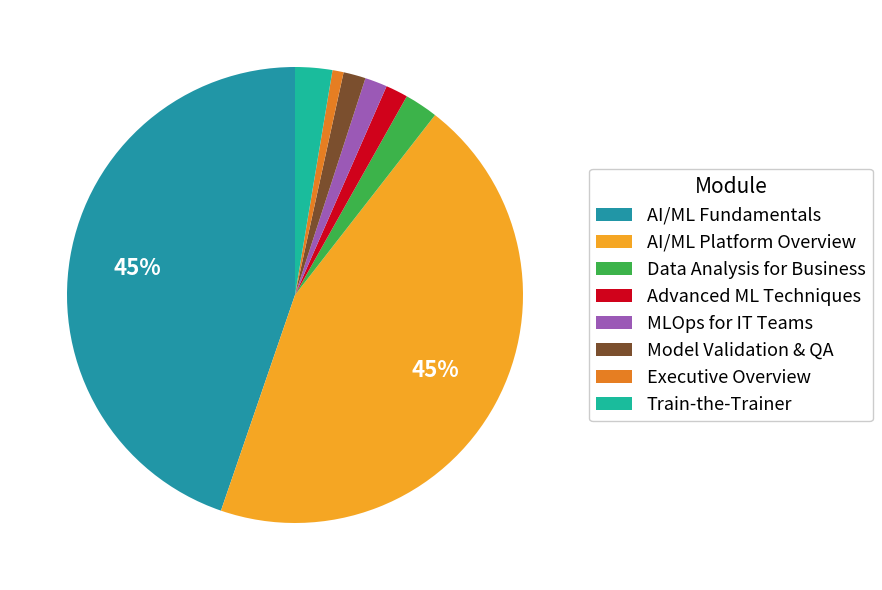

Which category has the smallest portion of the pie?

Executive Overview